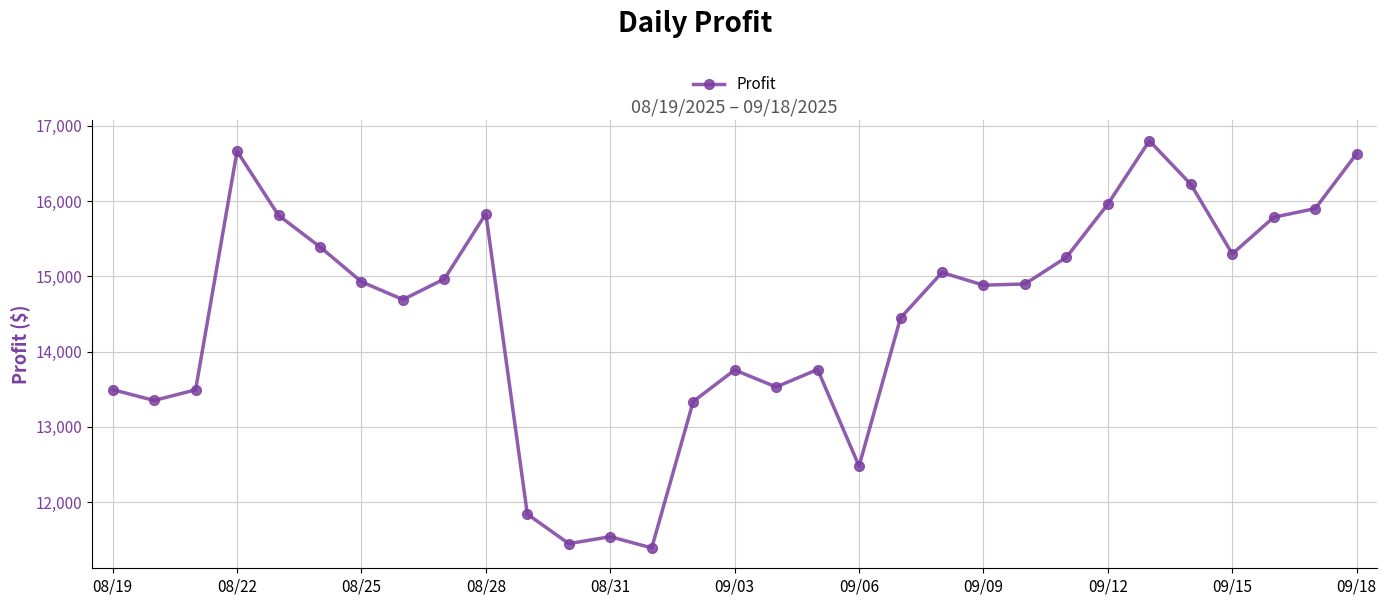

Does the chart display data point markers on the line(s)?

Yes